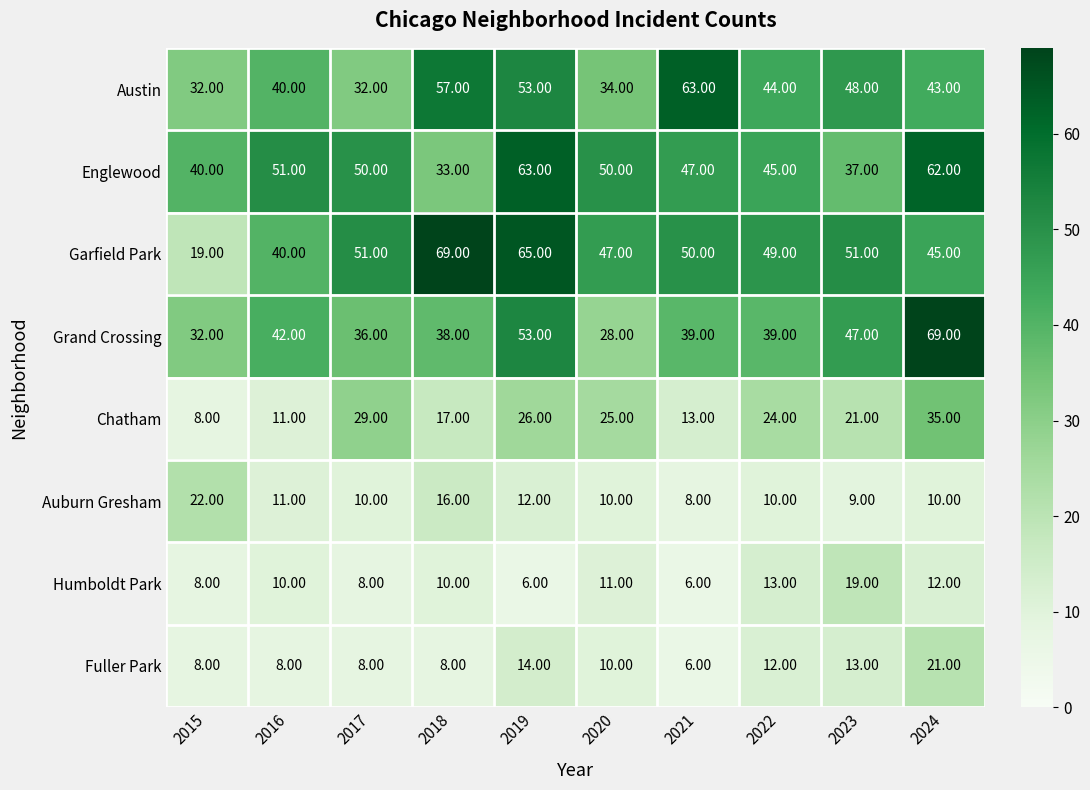

Rank the series at 2018 from highest to lowest value.

Garfield Park, Austin, Grand Crossing, Englewood, Chatham, Auburn Gresham, Humboldt Park, Fuller Park